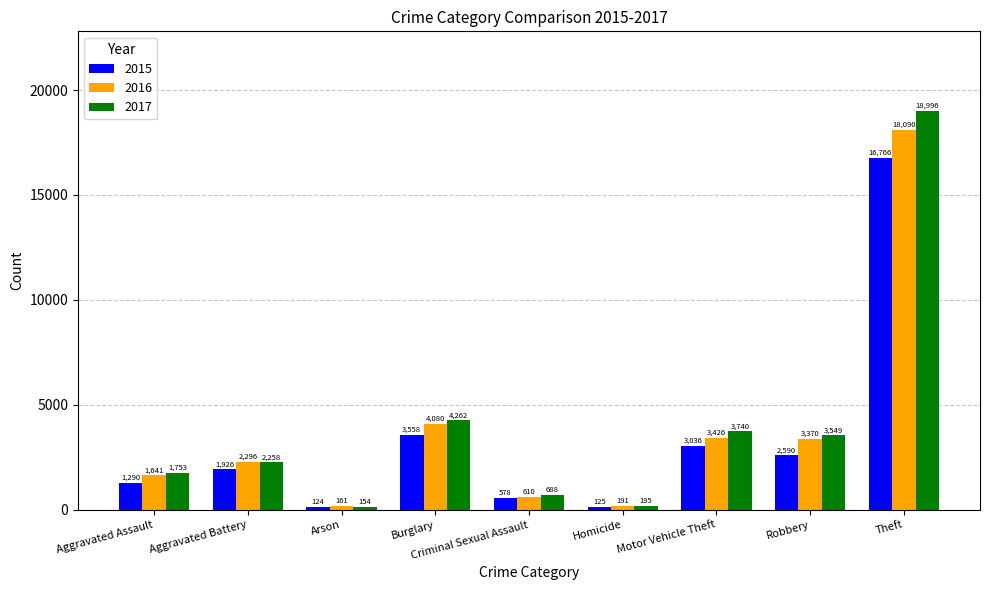

What is the spread (max minus min) of values at Homicide?

70